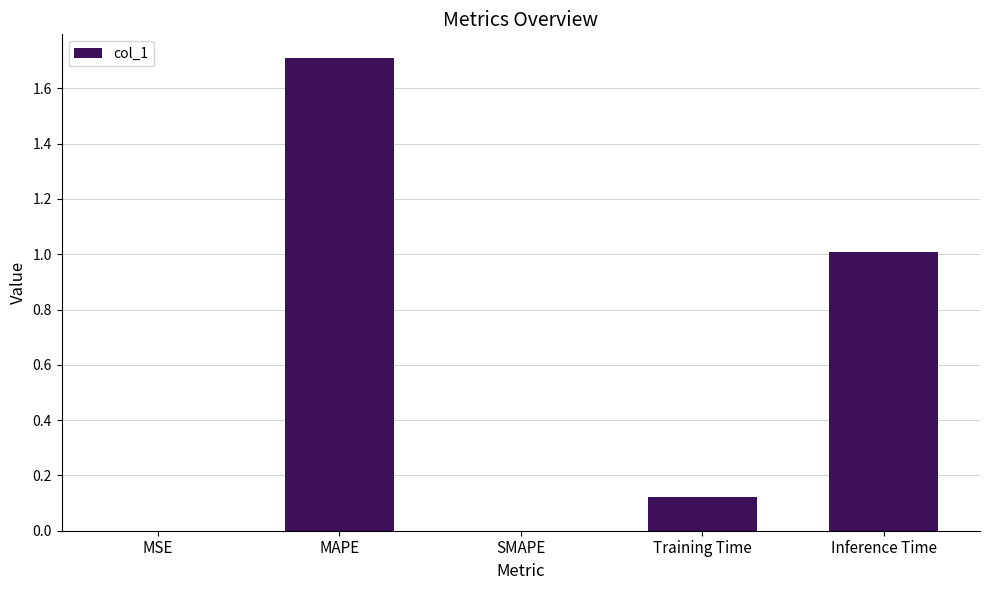

What is the average value?

0.6